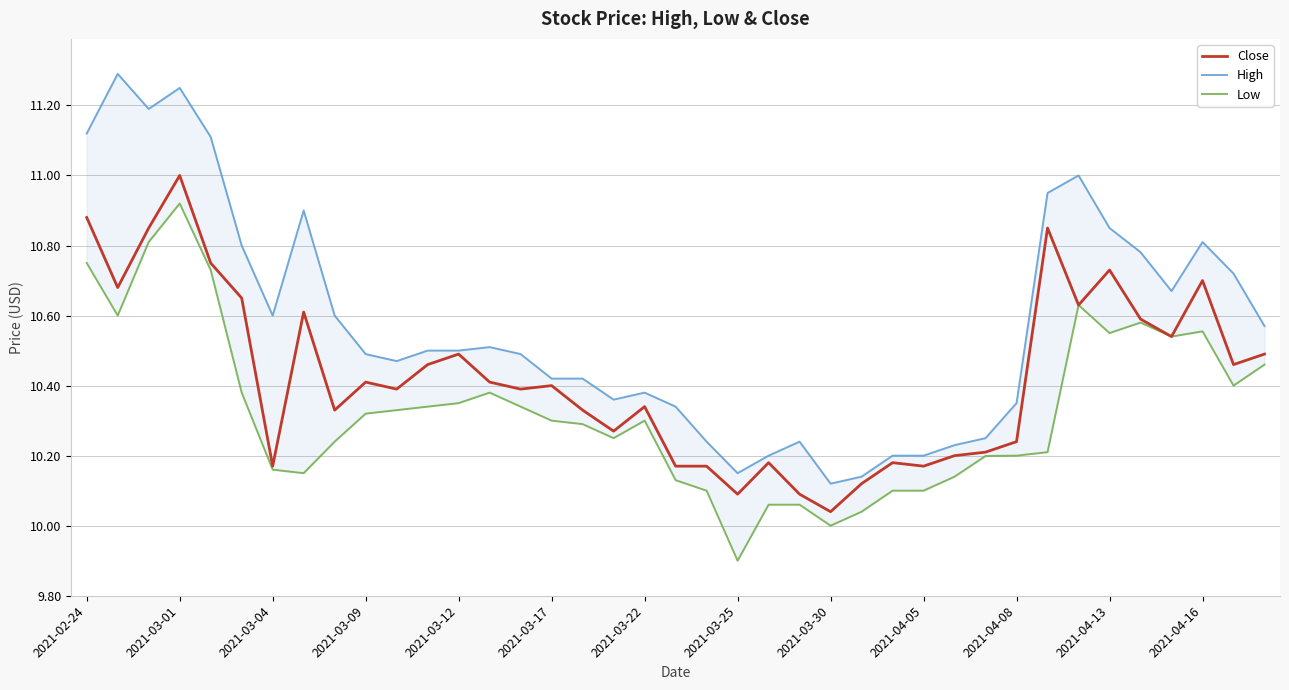

At how many categories does at least one series exceed 11?

5